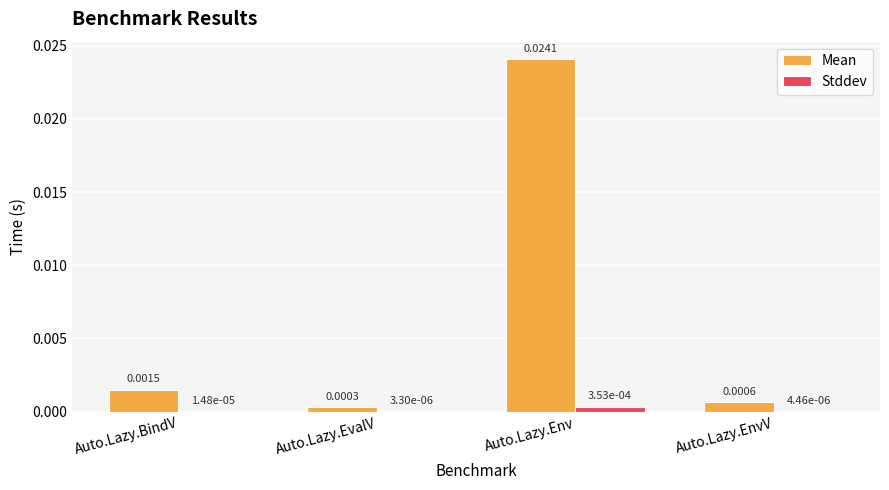

At which category is the sum across all series the highest?

Auto.Lazy.Env